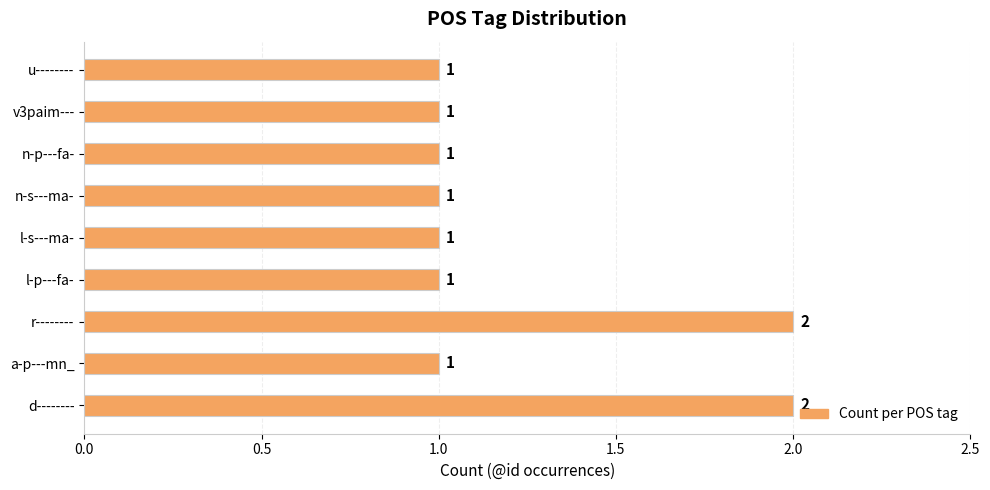

How many data points does each series have?

9